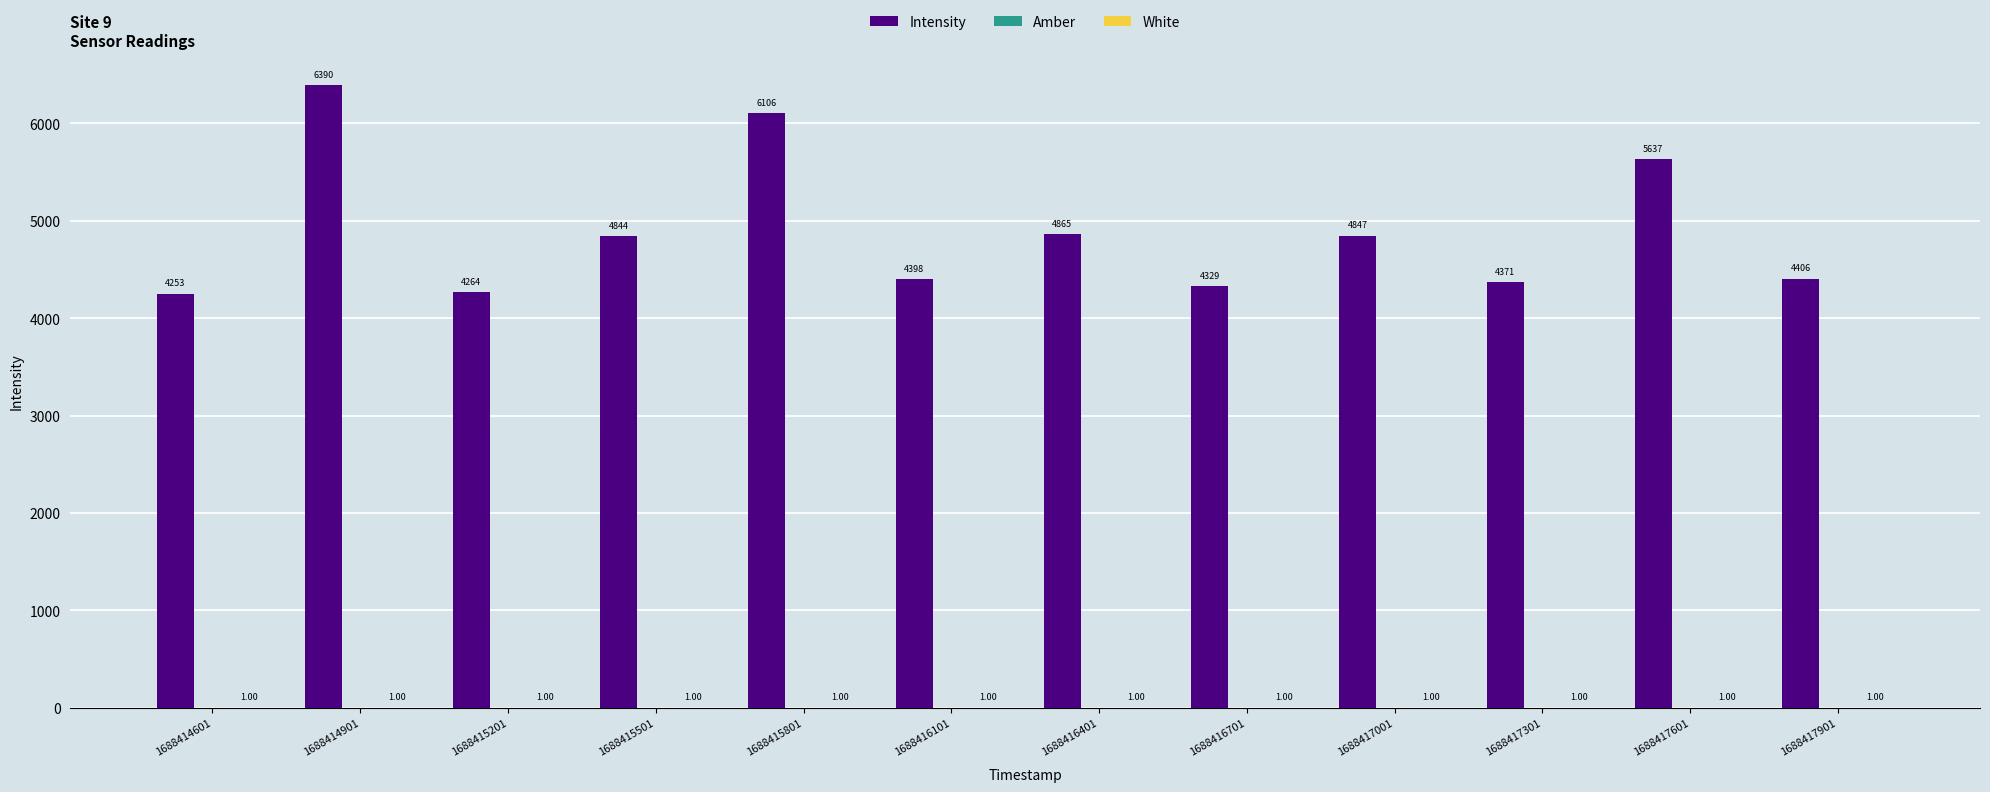

Which series changed the most between 1688414901 and 1688416101?

Intensity